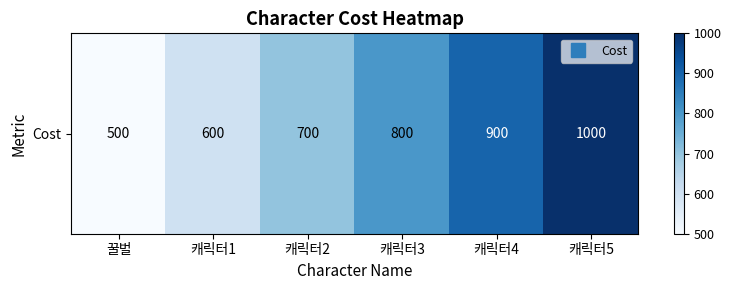

Reading right to left, list all the values displayed in this chart.

캐릭터5=1000	캐릭터4=900	캐릭터3=800	캐릭터2=700	캐릭터1=600	꿀벌=500